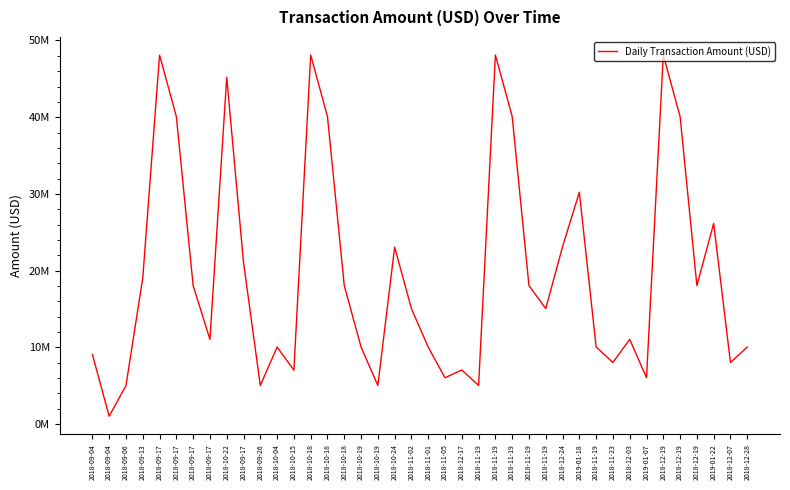

Does the chart have visible grid lines?

No